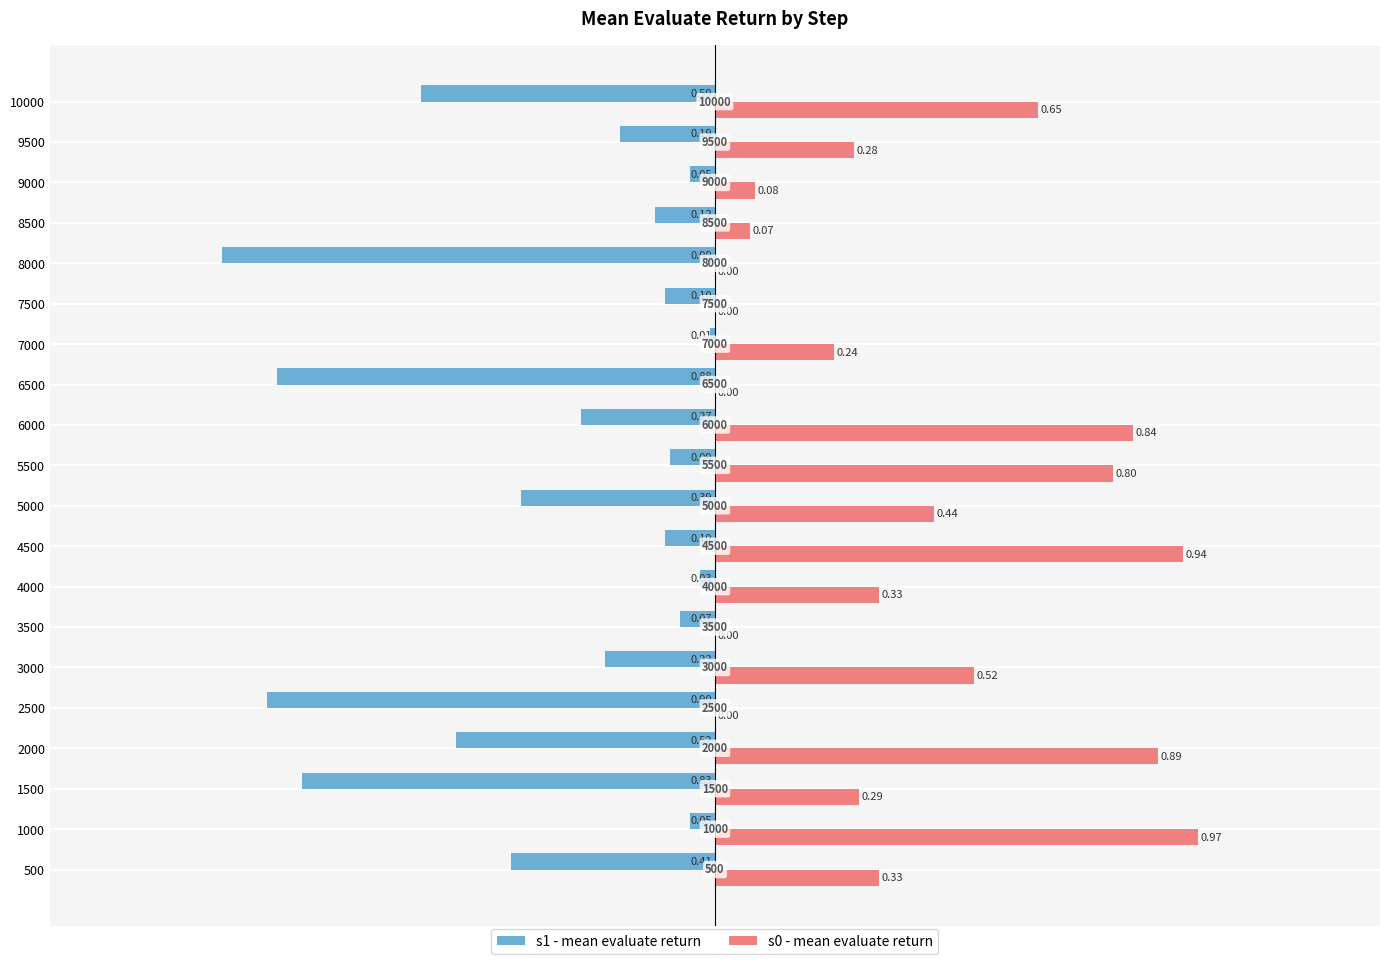

At which category is the sum across all series the highest?

1000